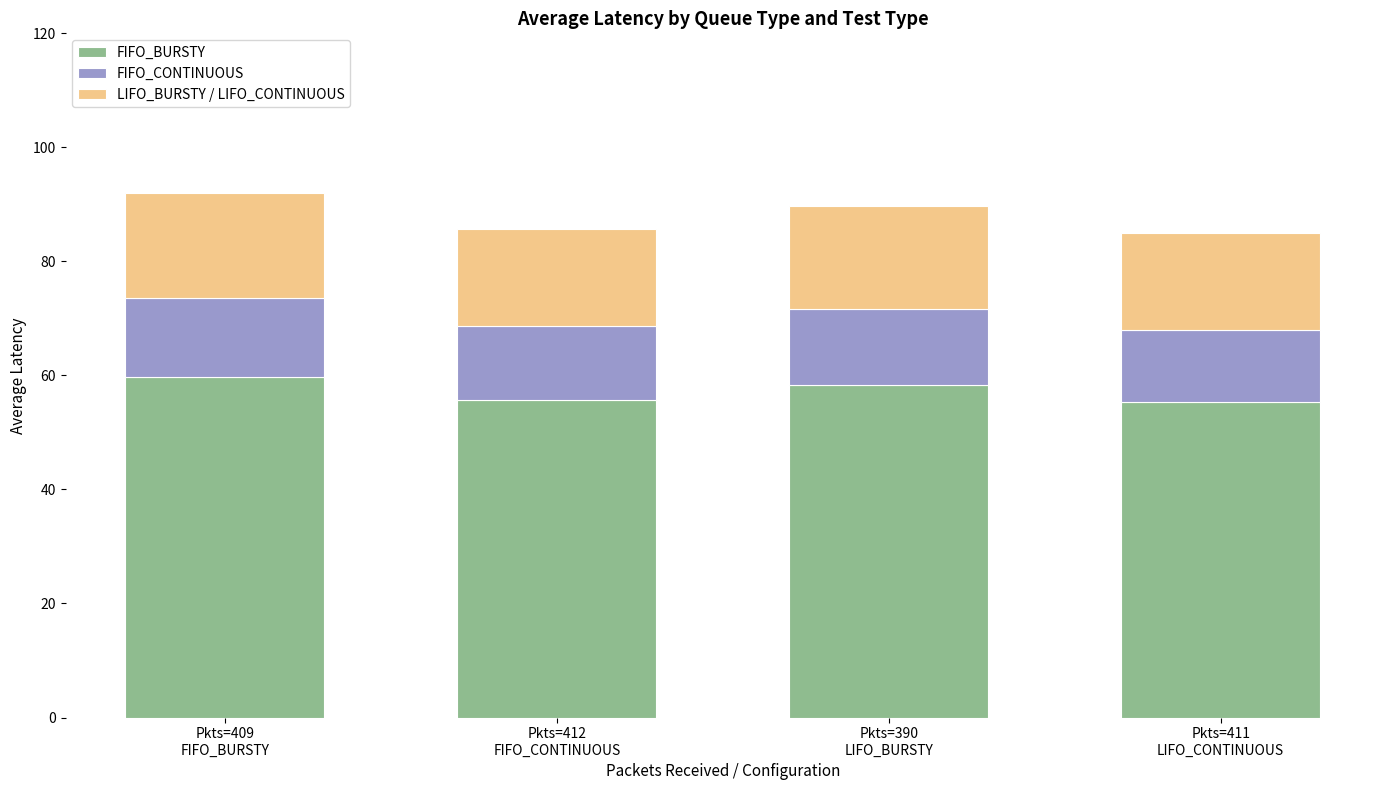

What is the difference between the maximum and minimum values in the FIFO_BURSTY series?

4.5